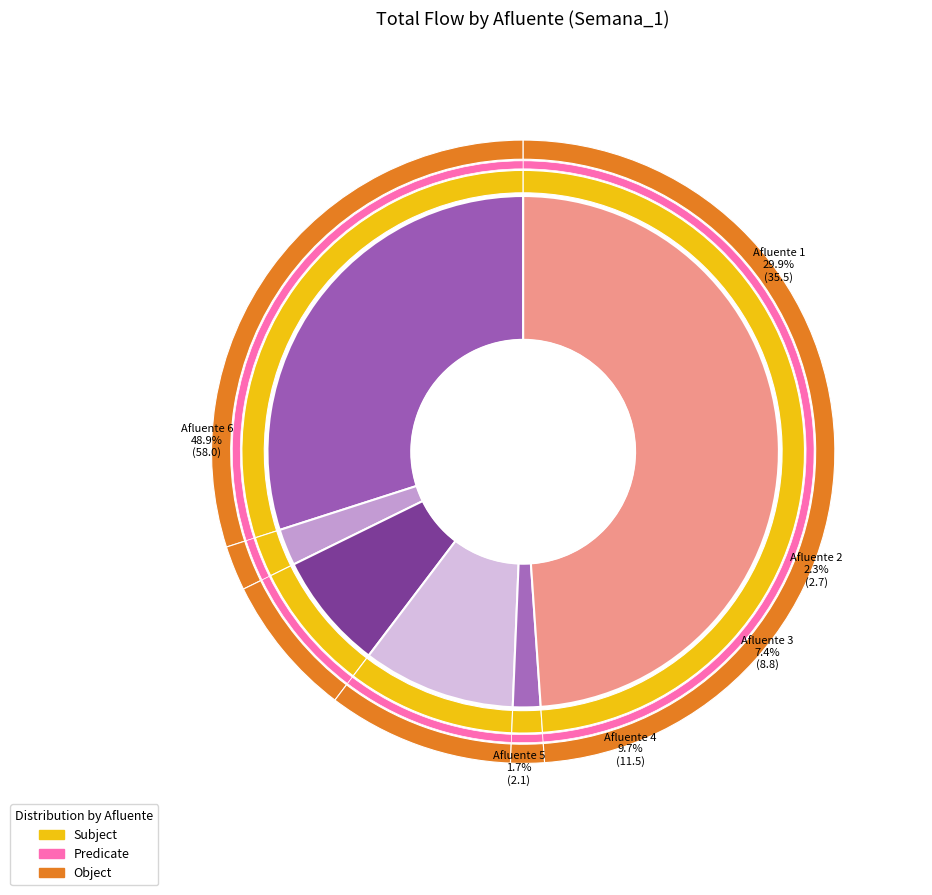

Is 4 the majority of the pie?

No